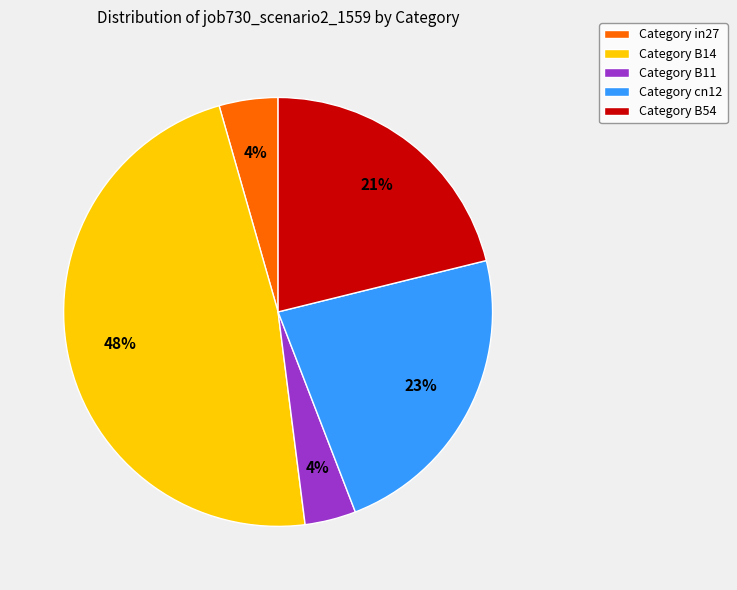

How many slices are in this pie chart?

5